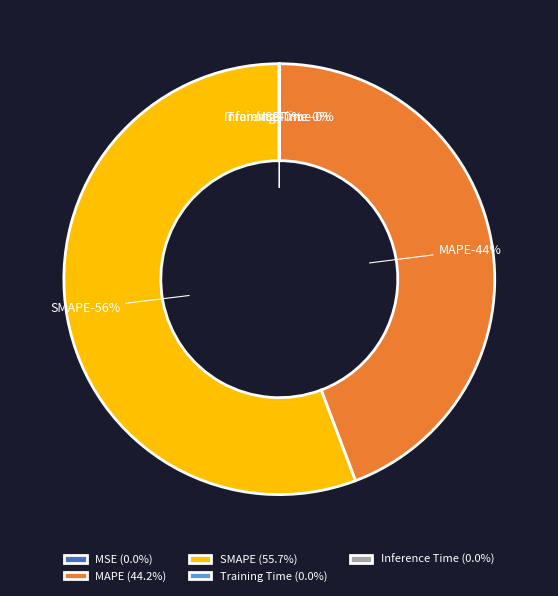

Rank the categories by value from highest to lowest.

SMAPE, MAPE, MSE, Training Time, Inference Time